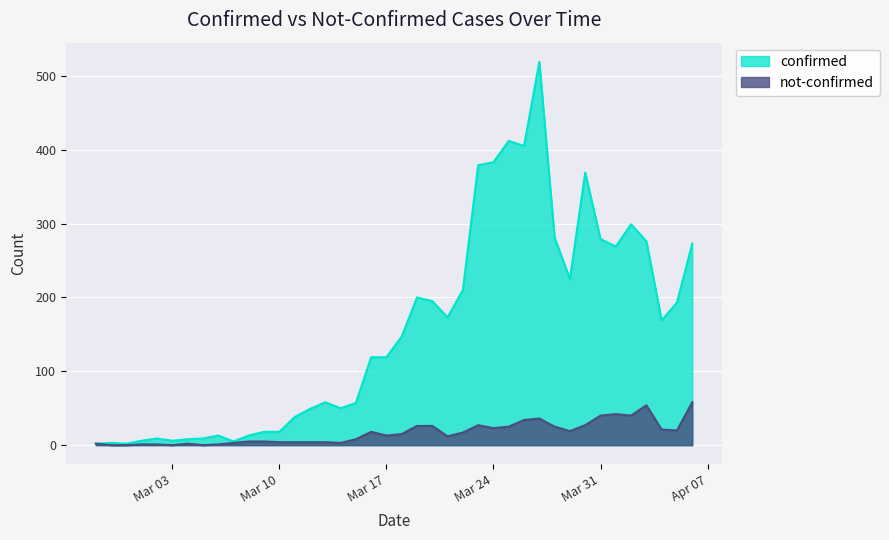

List the series in order of their overall mean, lowest first.

not-confirmed, confirmed